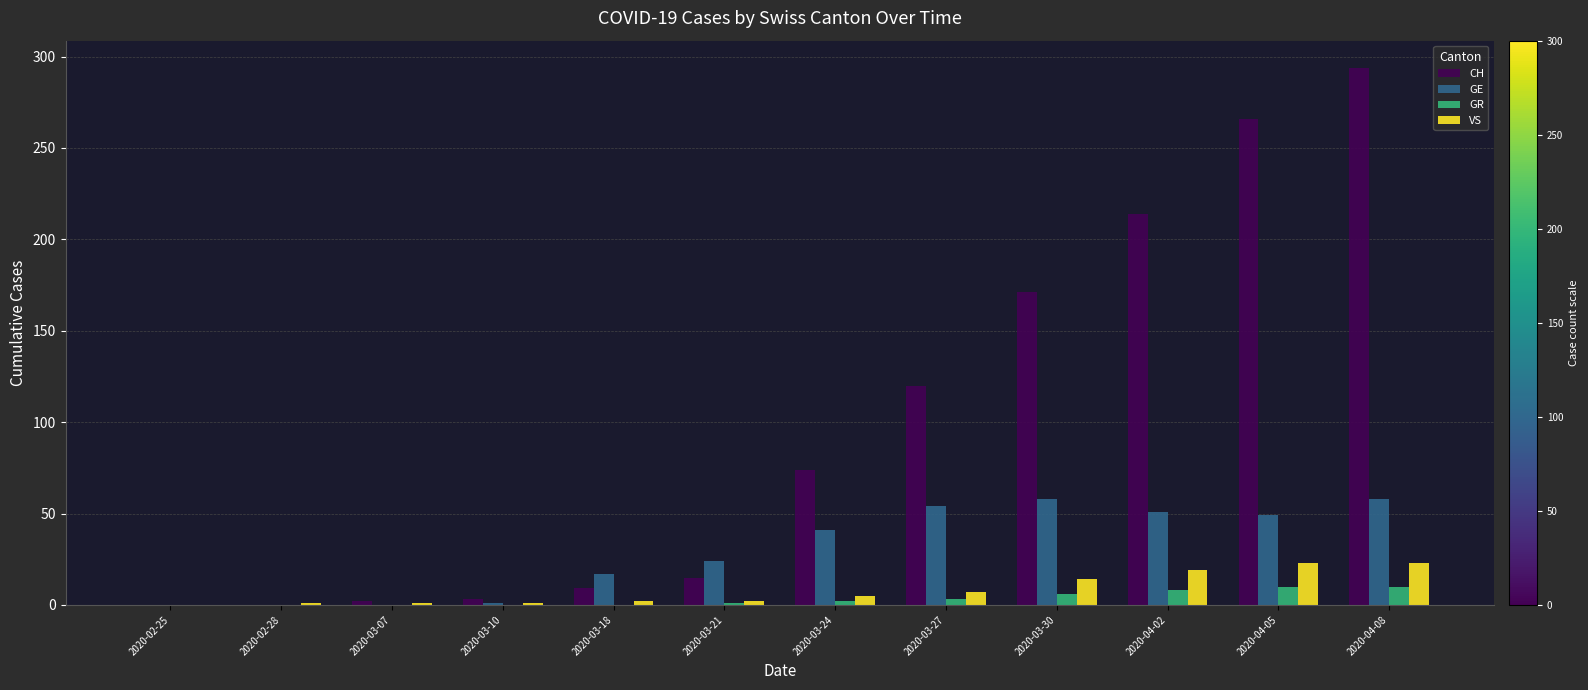

At which category is the sum across all series the highest?

2020-04-08